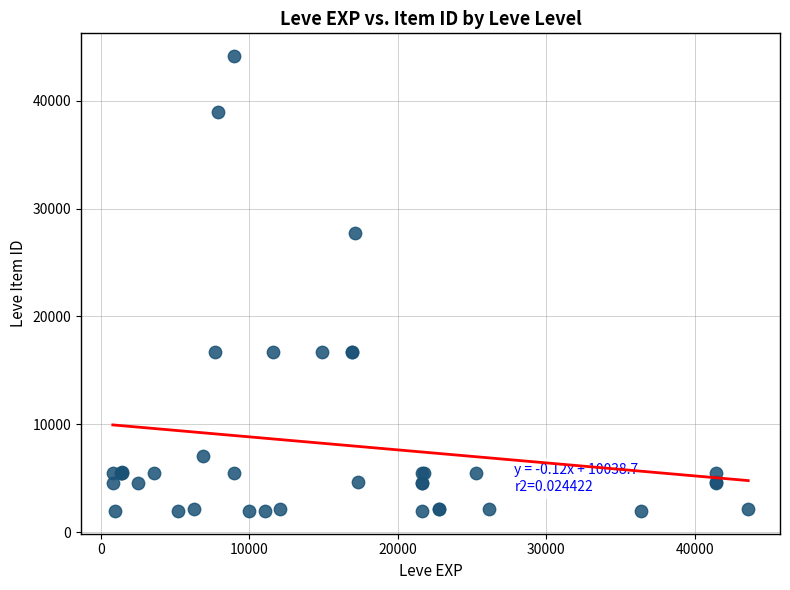

What Y value in the scatter plot is closest to 23052?

27772